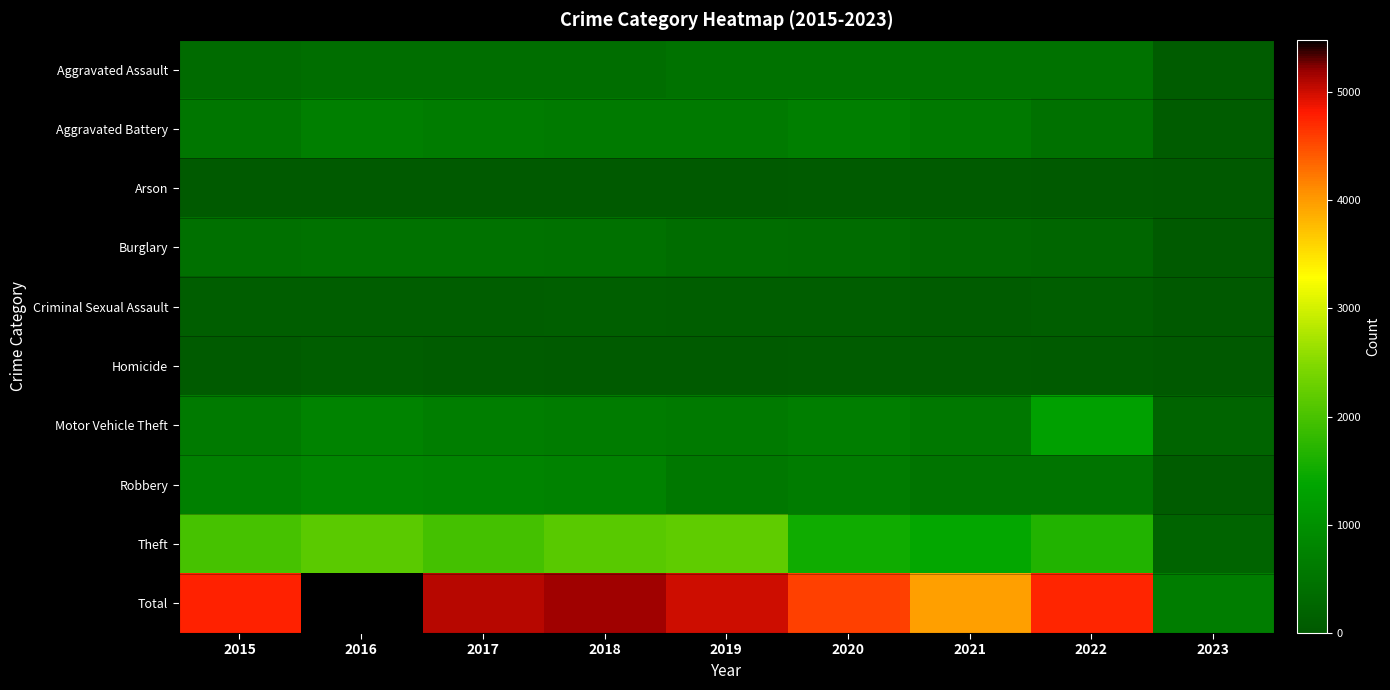

What is the maximum value shown in the chart?

5481